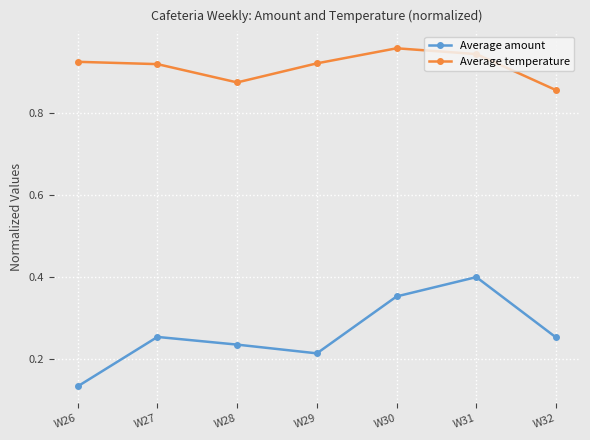

Which label corresponds to the smallest value in the chart?

W26